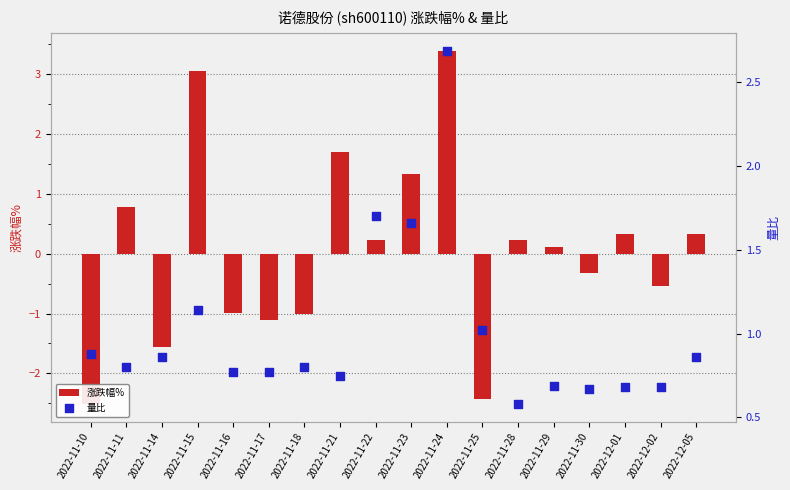

What are all the series names shown in the legend?

涨跌幅%, 量比